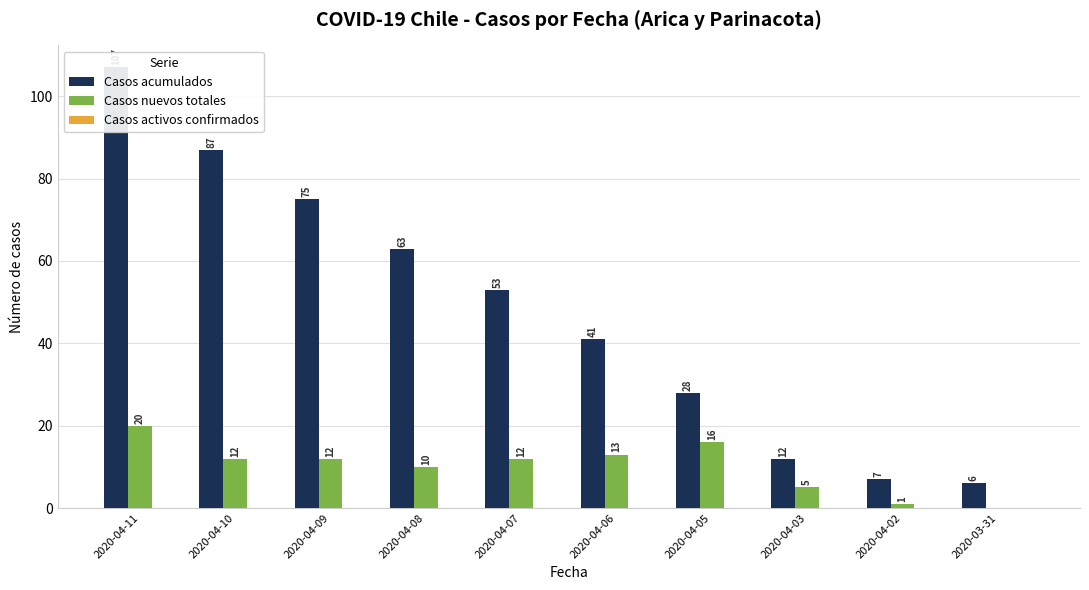

What is the difference between the Casos nuevos totales values at 2020-03-31 and 2020-04-08?

10